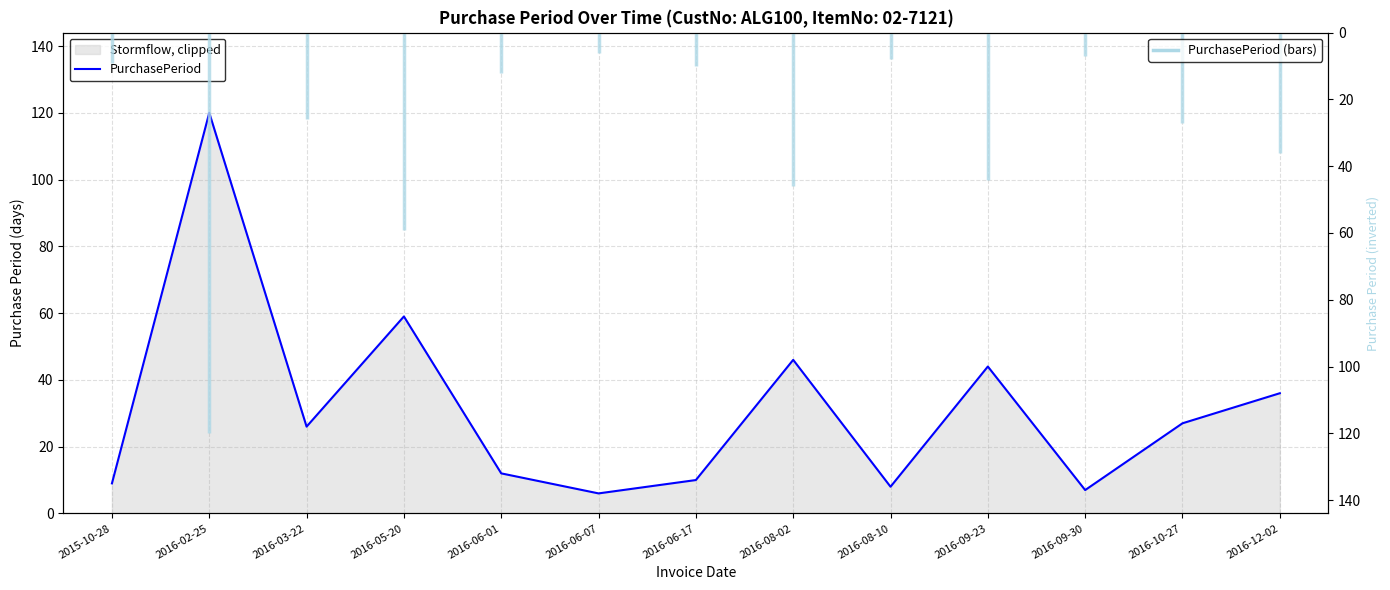

Does the chart display data point markers on the line(s)?

No